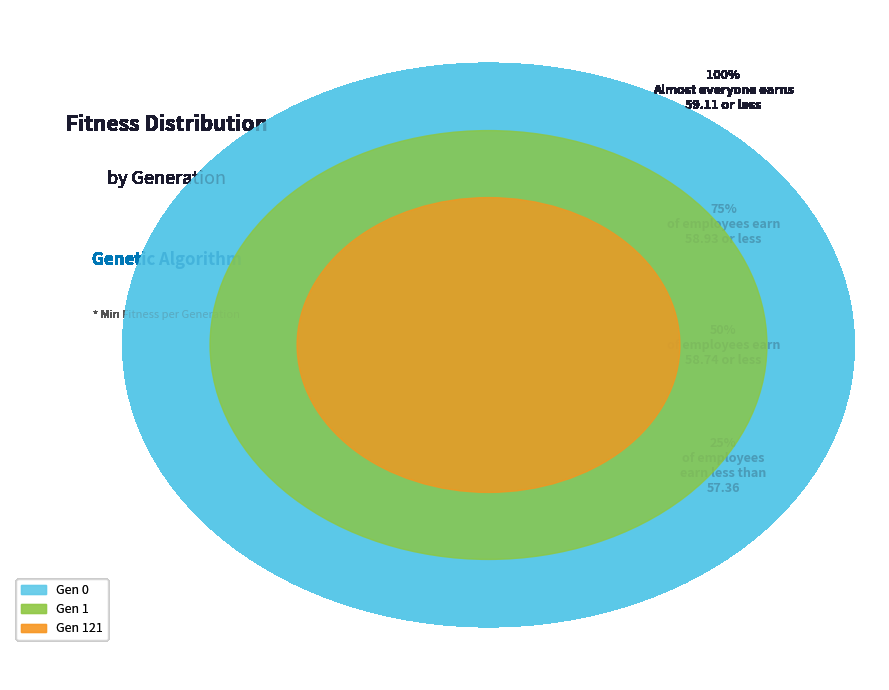

Is there a majority slice in this chart?

No